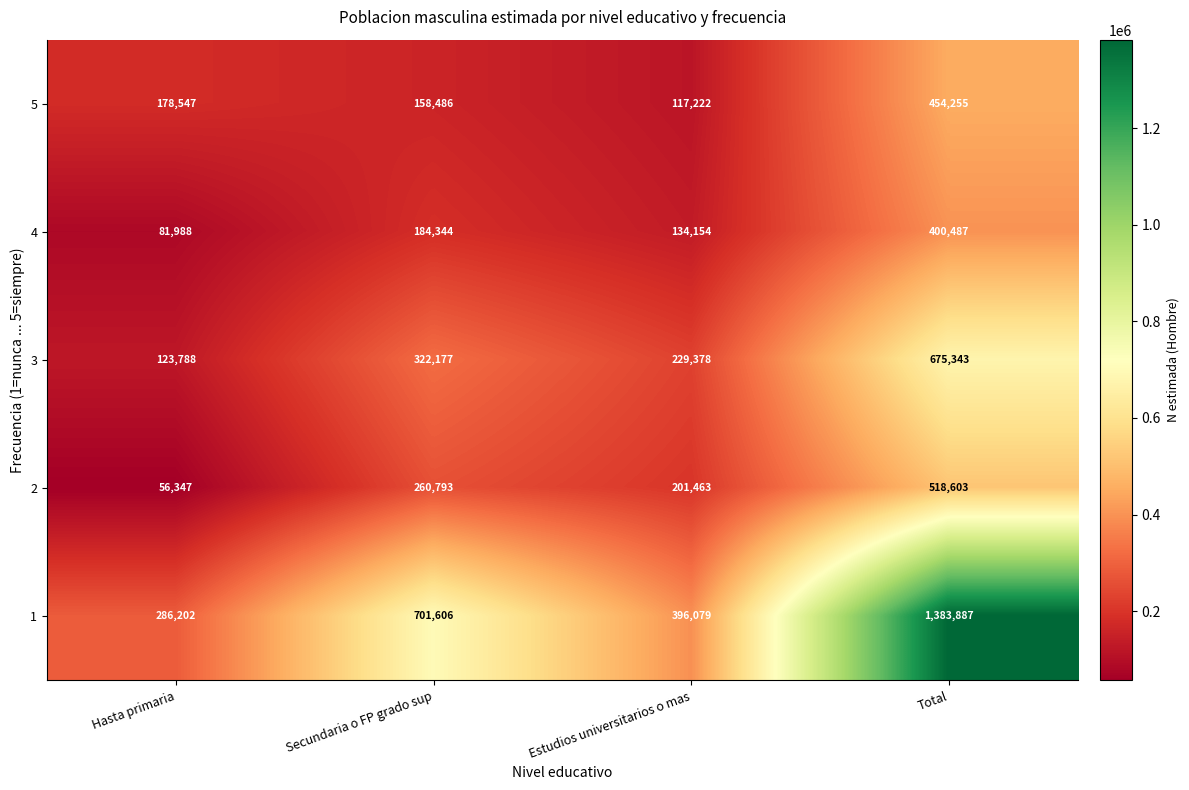

Is it true that 5 equals 66484 at Hasta primaria?

False